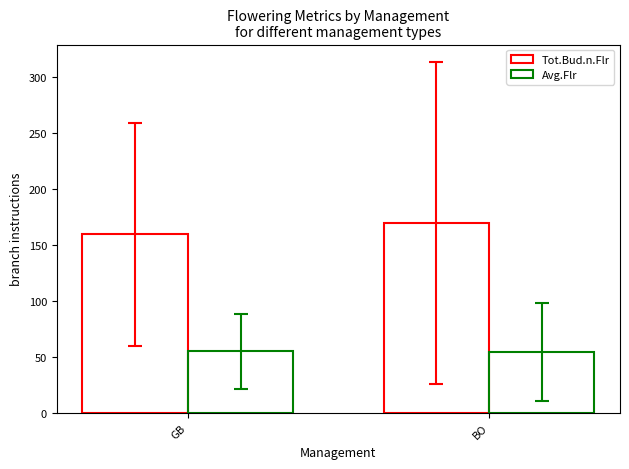

How many series are shown in this chart?

2